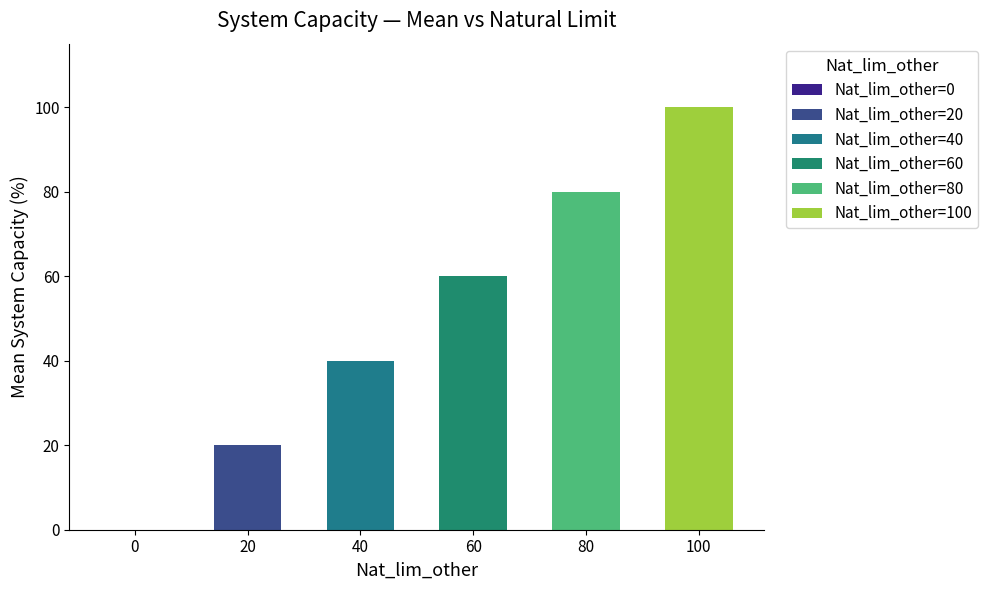

Between 0 and 40, which is larger?

40